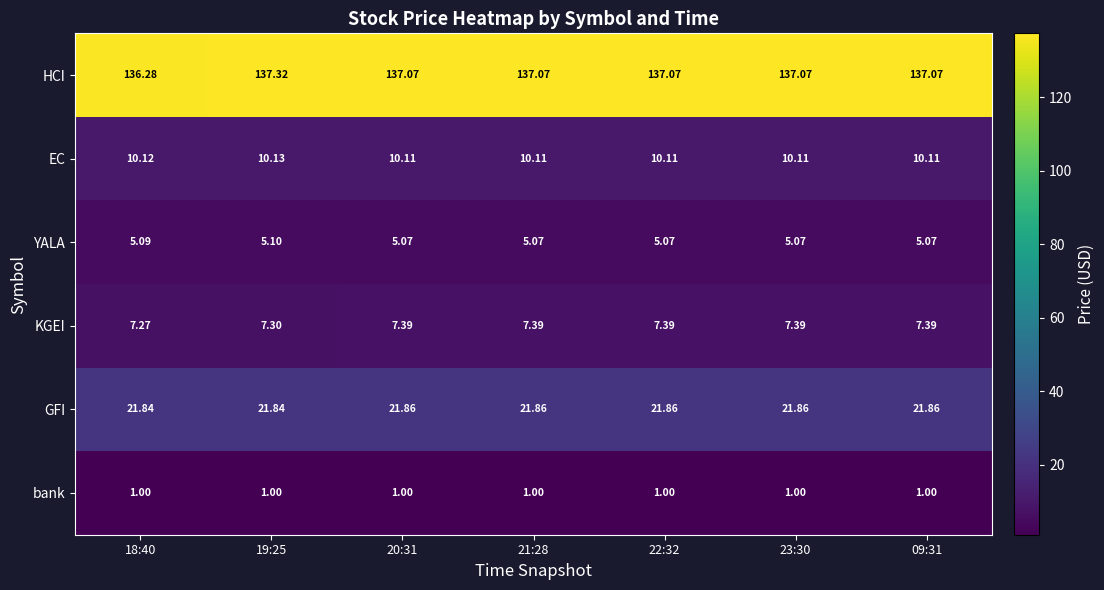

Which series has the largest total across all categories?

HCI